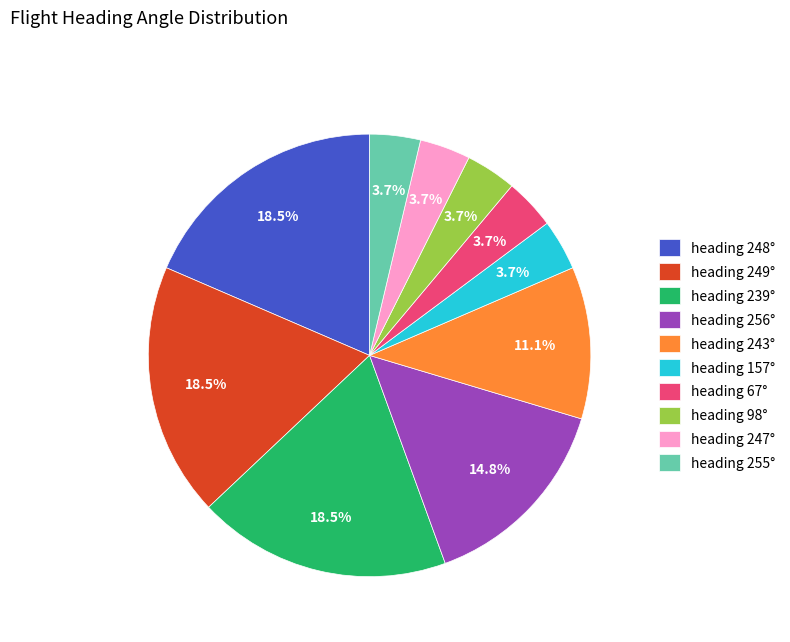

Which has a higher value, heading 249° or heading 98°?

heading 249°